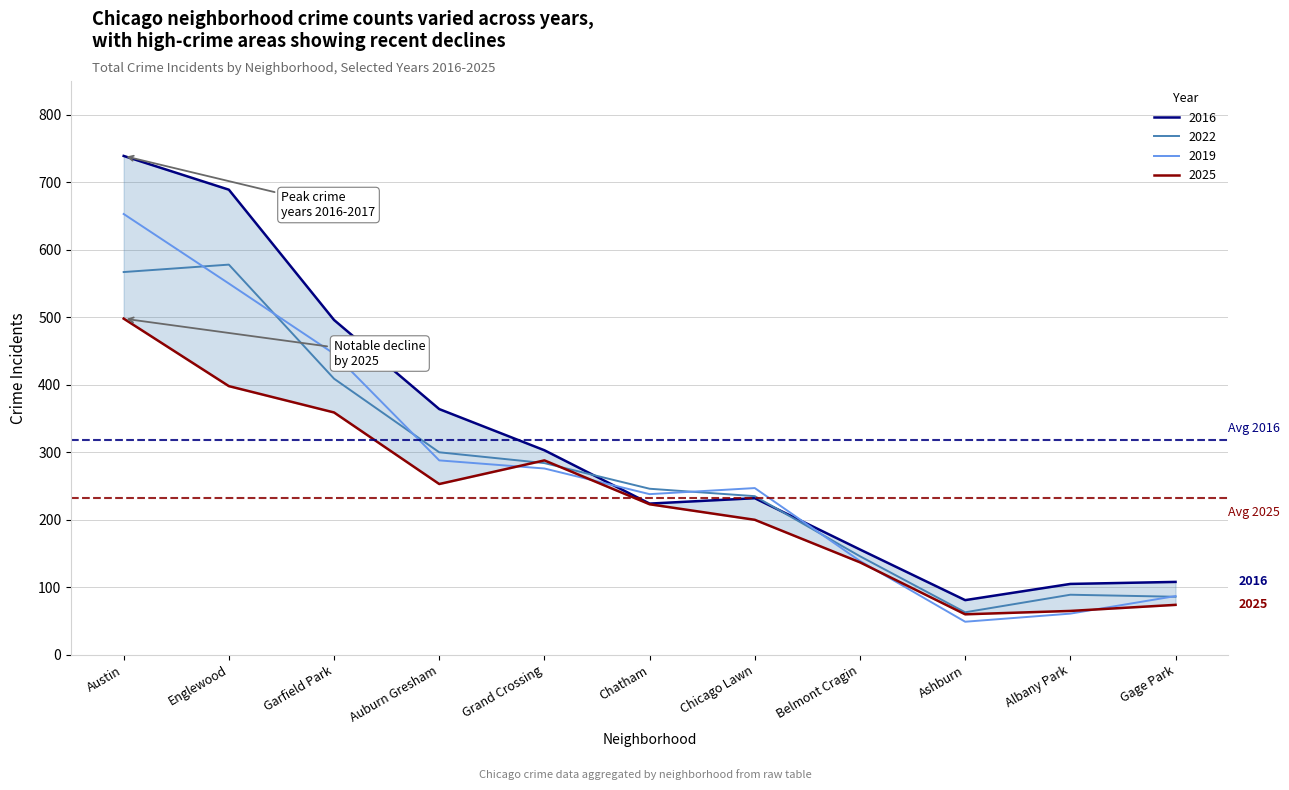

Between Austin and Chicago Lawn, which series saw the biggest shift?

2017